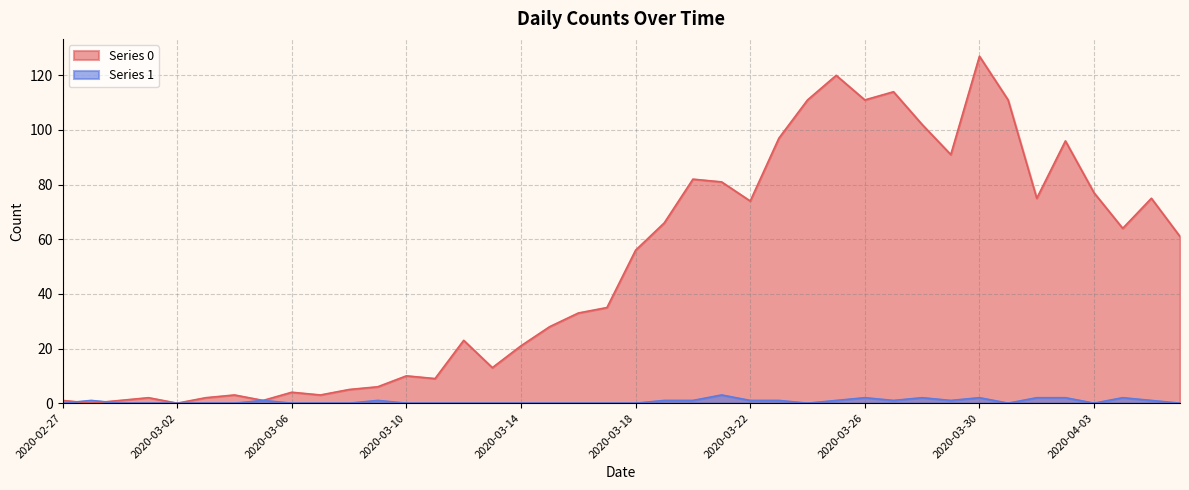

Reading right to left, transcribe all the data shown in this chart.

Series 0: 2020-04-06=61	2020-04-05=75	2020-04-04=64	2020-04-03=77	2020-04-02=96	2020-04-01=75	2020-03-31=111	2020-03-30=127	2020-03-29=91	2020-03-28=102	2020-03-27=114	2020-03-26=111	2020-03-25=120	2020-03-24=111	2020-03-23=97	2020-03-22=74	2020-03-21=81	2020-03-20=82	2020-03-19=66	2020-03-18=56	2020-03-17=35	2020-03-16=33	2020-03-15=28	2020-03-14=21	2020-03-13=13	2020-03-12=23	2020-03-11=9	2020-03-10=10	2020-03-09=6	2020-03-08=5	2020-03-07=3	2020-03-06=4	2020-03-05=1	2020-03-04=3	2020-03-03=2	2020-03-02=0	2020-03-01=2	2020-02-29=1	2020-02-28=0	2020-02-27=1
Series 1: 2020-04-06=0	2020-04-05=1	2020-04-04=2	2020-04-03=0	2020-04-02=2	2020-04-01=2	2020-03-31=0	2020-03-30=2	2020-03-29=1	2020-03-28=2	2020-03-27=1	2020-03-26=2	2020-03-25=1	2020-03-24=0	2020-03-23=1	2020-03-22=1	2020-03-21=3	2020-03-20=1	2020-03-19=1	2020-03-18=0	2020-03-17=0	2020-03-16=0	2020-03-15=0	2020-03-14=0	2020-03-13=0	2020-03-12=0	2020-03-11=0	2020-03-10=0	2020-03-09=1	2020-03-08=0	2020-03-07=0	2020-03-06=0	2020-03-05=1	2020-03-04=0	2020-03-03=0	2020-03-02=0	2020-03-01=0	2020-02-29=0	2020-02-28=1	2020-02-27=0